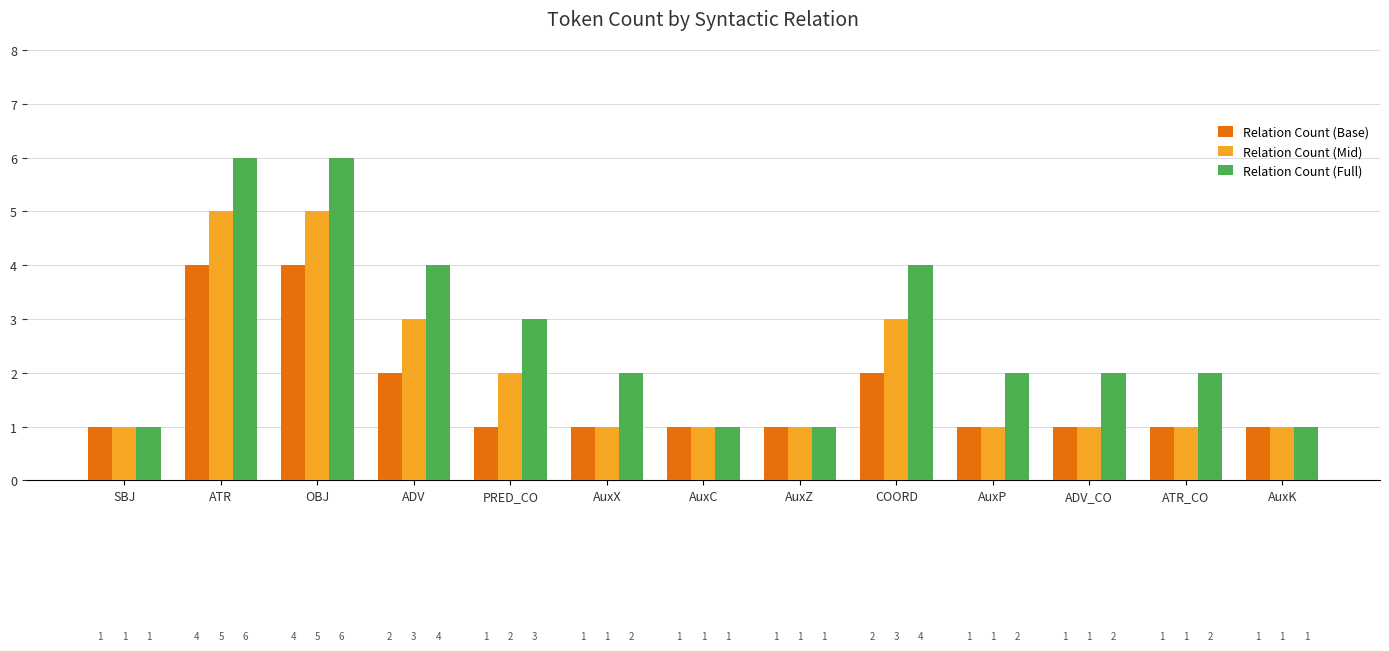

Rank the series at OBJ from lowest to highest value.

Relation Count (Base), Relation Count (Mid), Relation Count (Full)